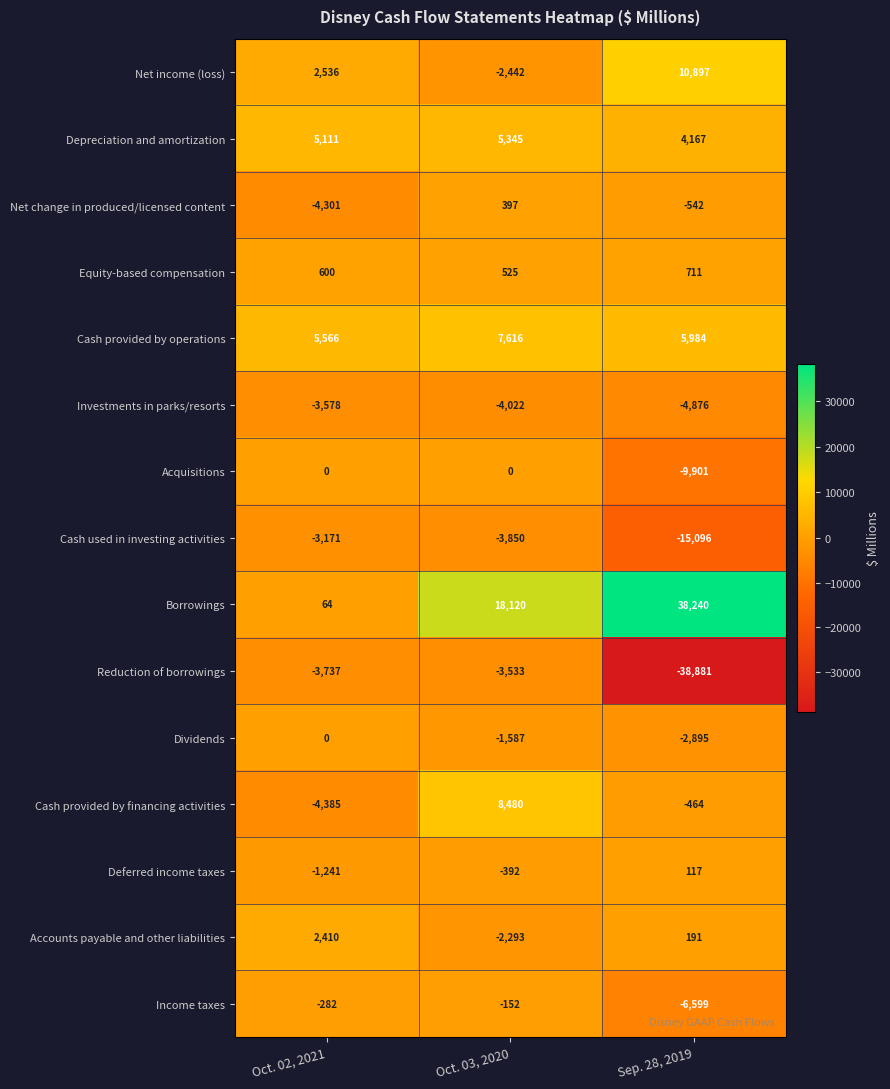

What is the spread (max minus min) of values at Sep. 28, 2019?

77121